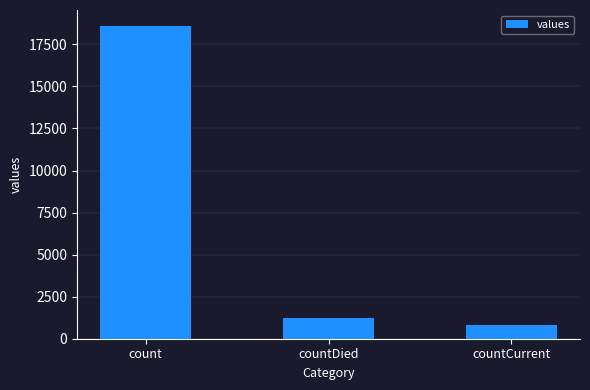

Which has a higher value, count or countCurrent?

count